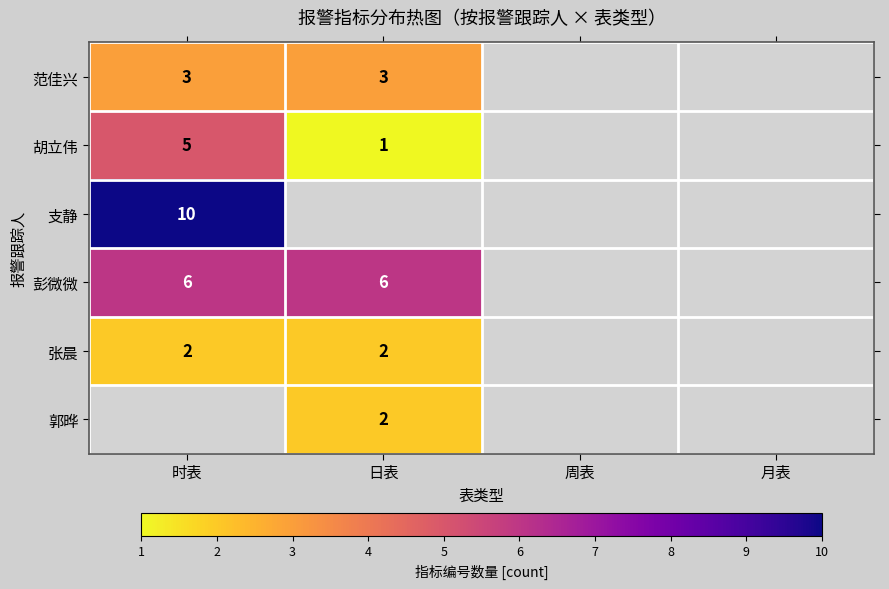

True or false: 彭微微 has a value of 6 at 时表.

True